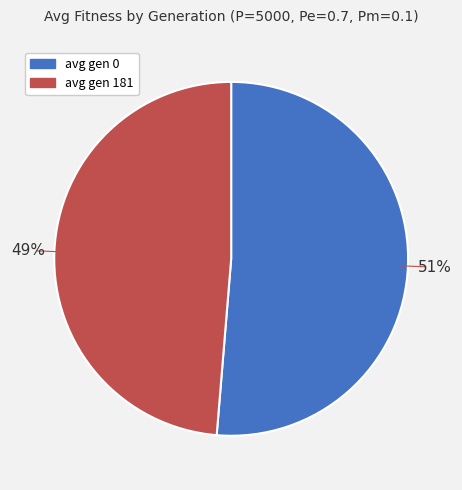

True or false: avg gen 181 accounts for 41% of the total.

False